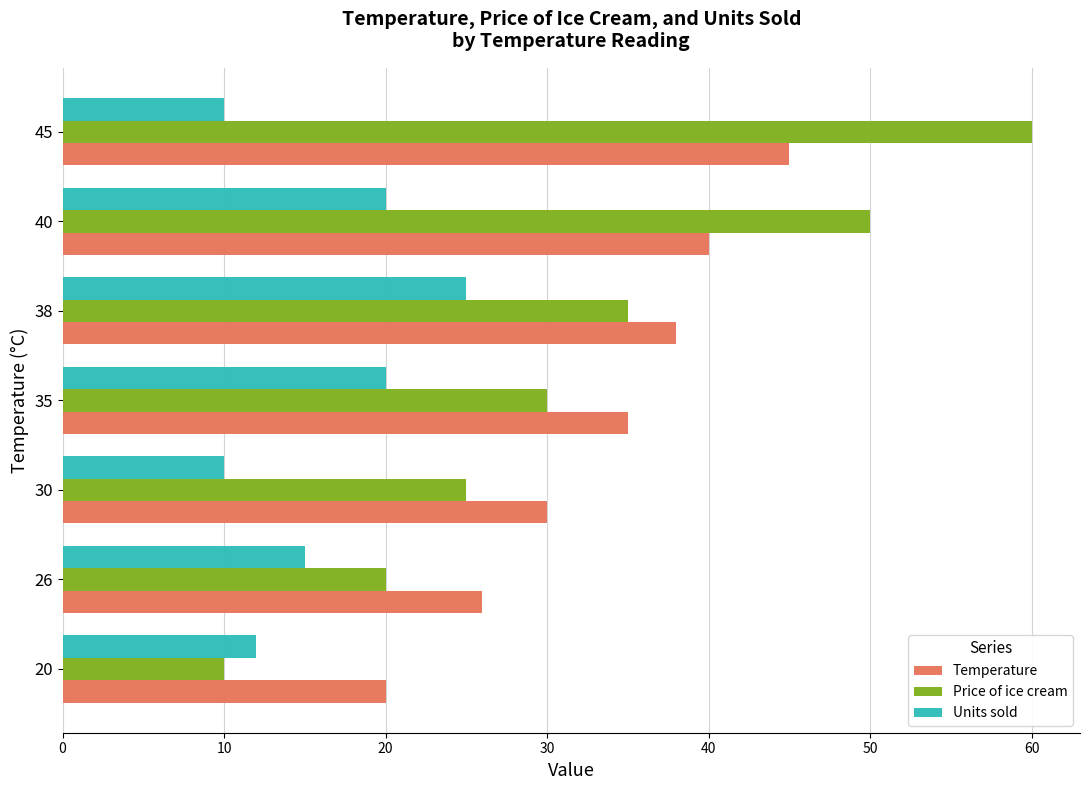

What is the lowest value of the Units sold series?

10